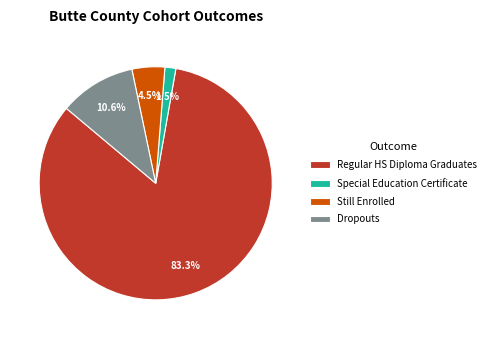

To the nearest percent, what is the difference between the largest and smallest slice percentages?

82%